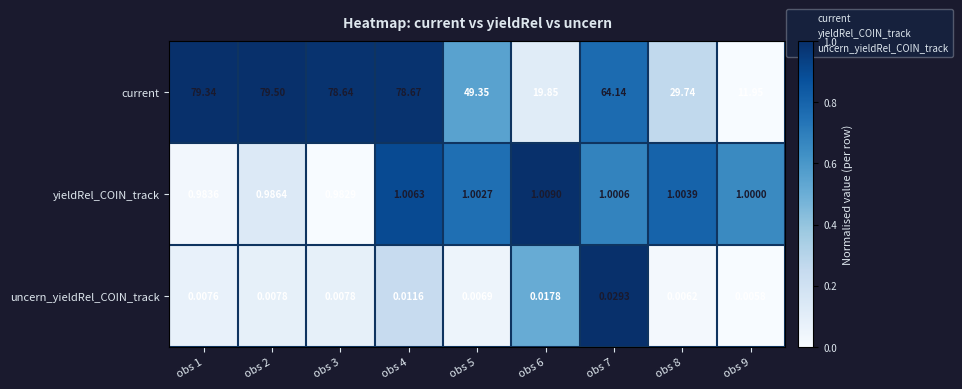

Which series has the largest total across all categories?

current